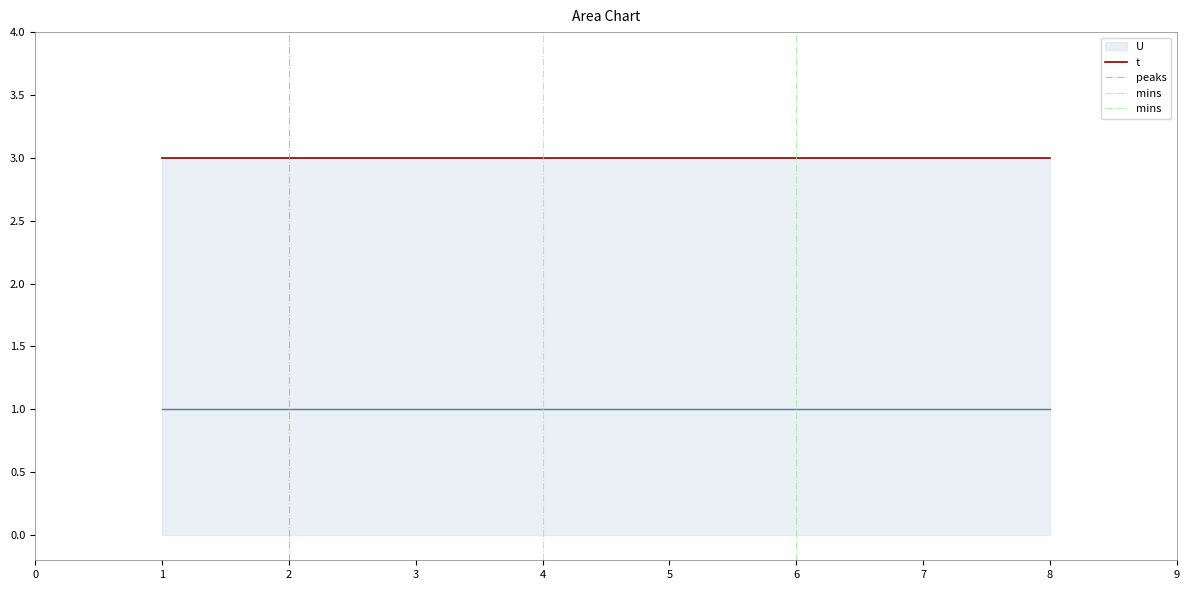

Is it true that U equals 1 at 7?

True